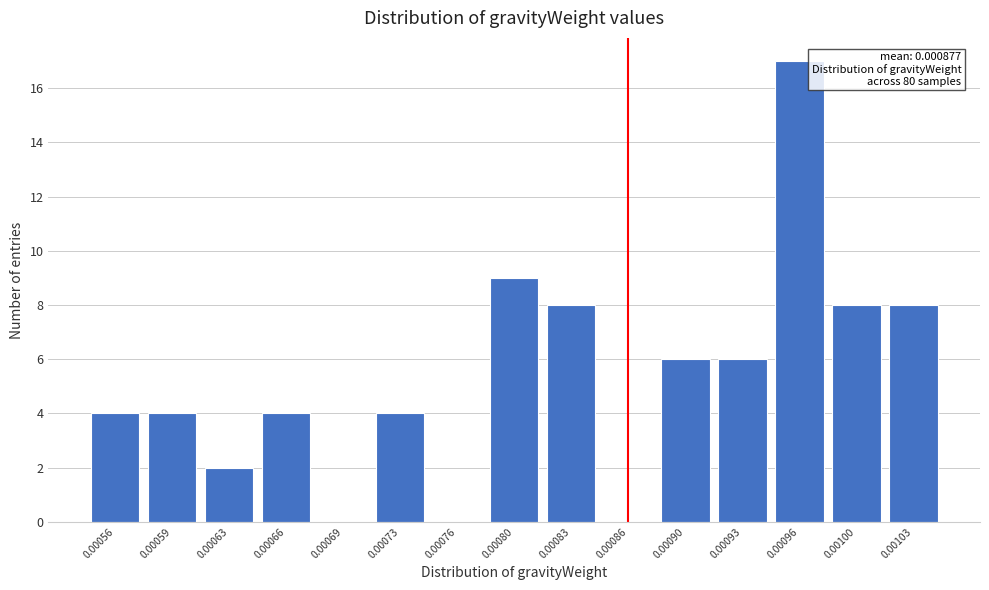

Reading left to right, list all the values displayed in this chart.

0.00056=4	0.00059=4	0.00063=2	0.00066=4	0.00069=0	0.00073=4	0.00076=0	0.00080=9	0.00083=8	0.00086=0	0.00090=6	0.00093=6	0.00096=17	0.00100=8	0.00103=8